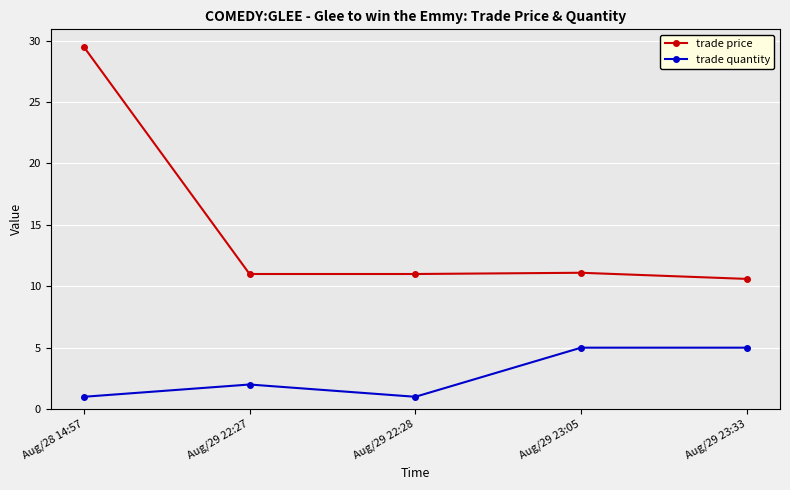

Count the trade quantity values in the range 1 to 5.

5